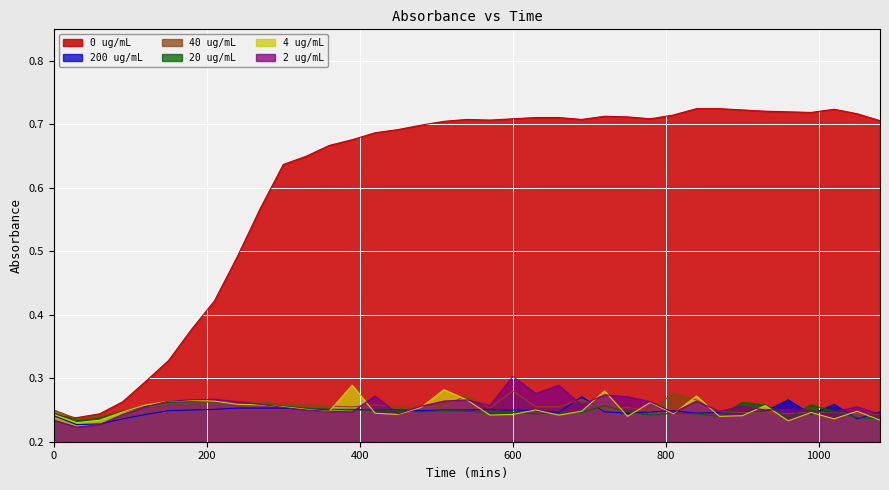

What is the difference between the highest and lowest values at 930?

0.5